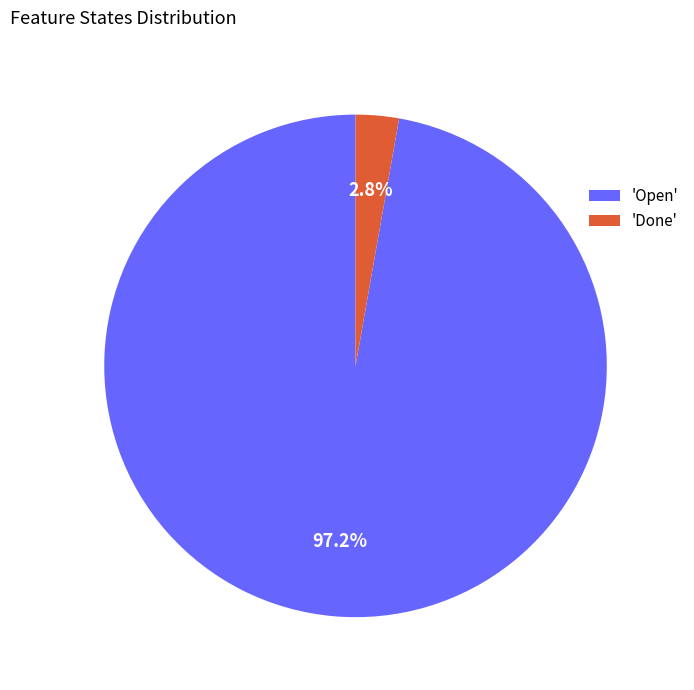

Is 'Done' the majority of the pie?

No